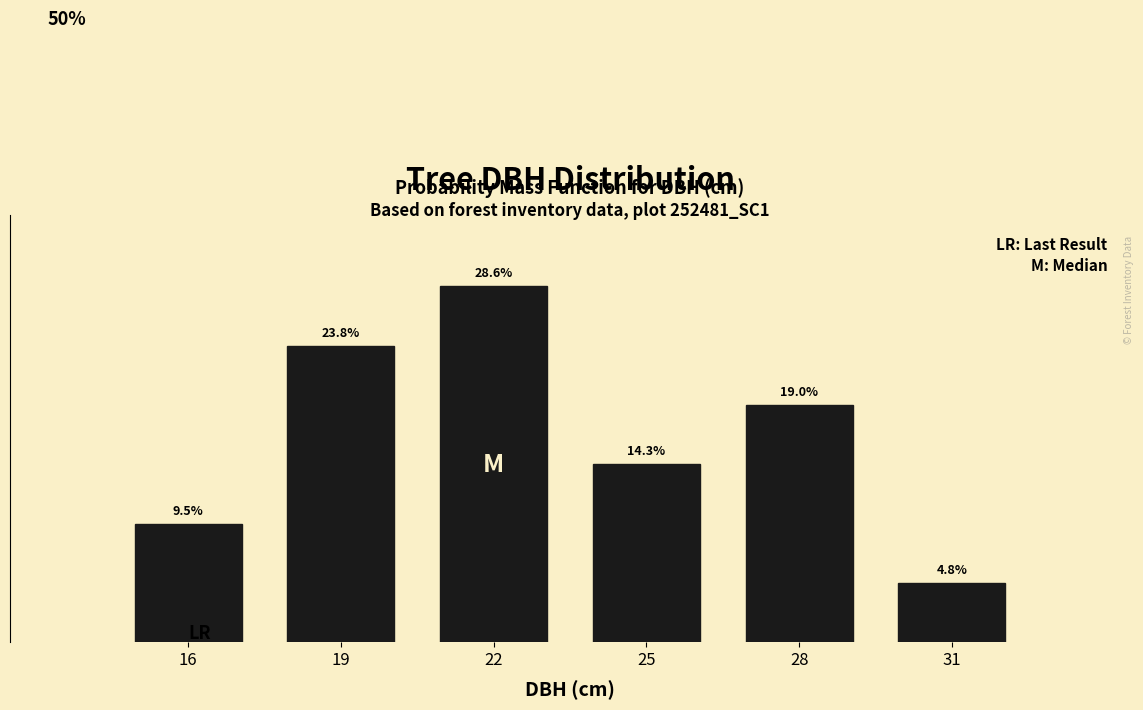

List the labels in order of value, largest first.

22, 19, 28, 25, 16, 31